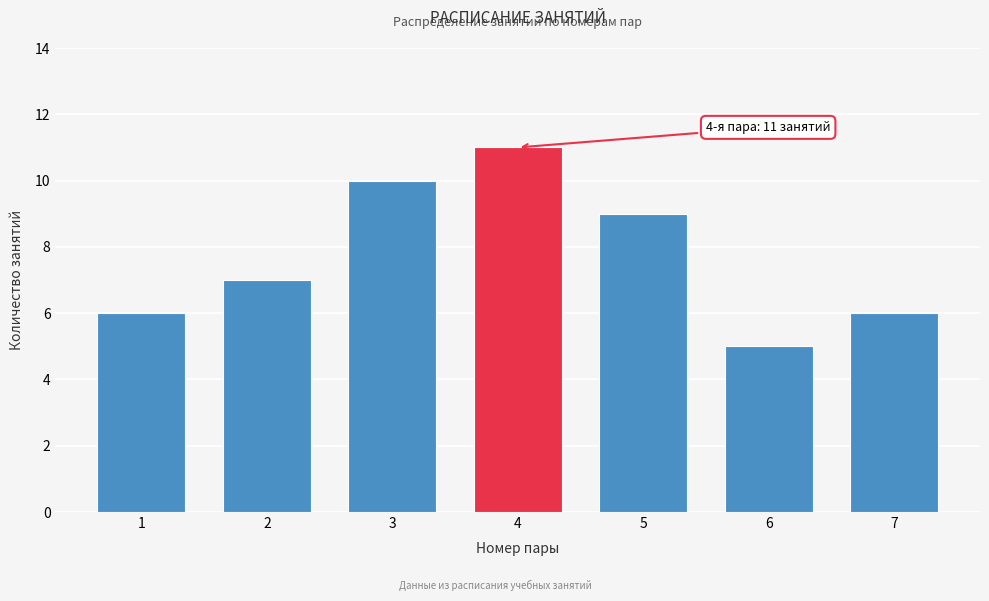

Reading left to right, extract all data points from this chart.

6	7	10	11	9	5	6